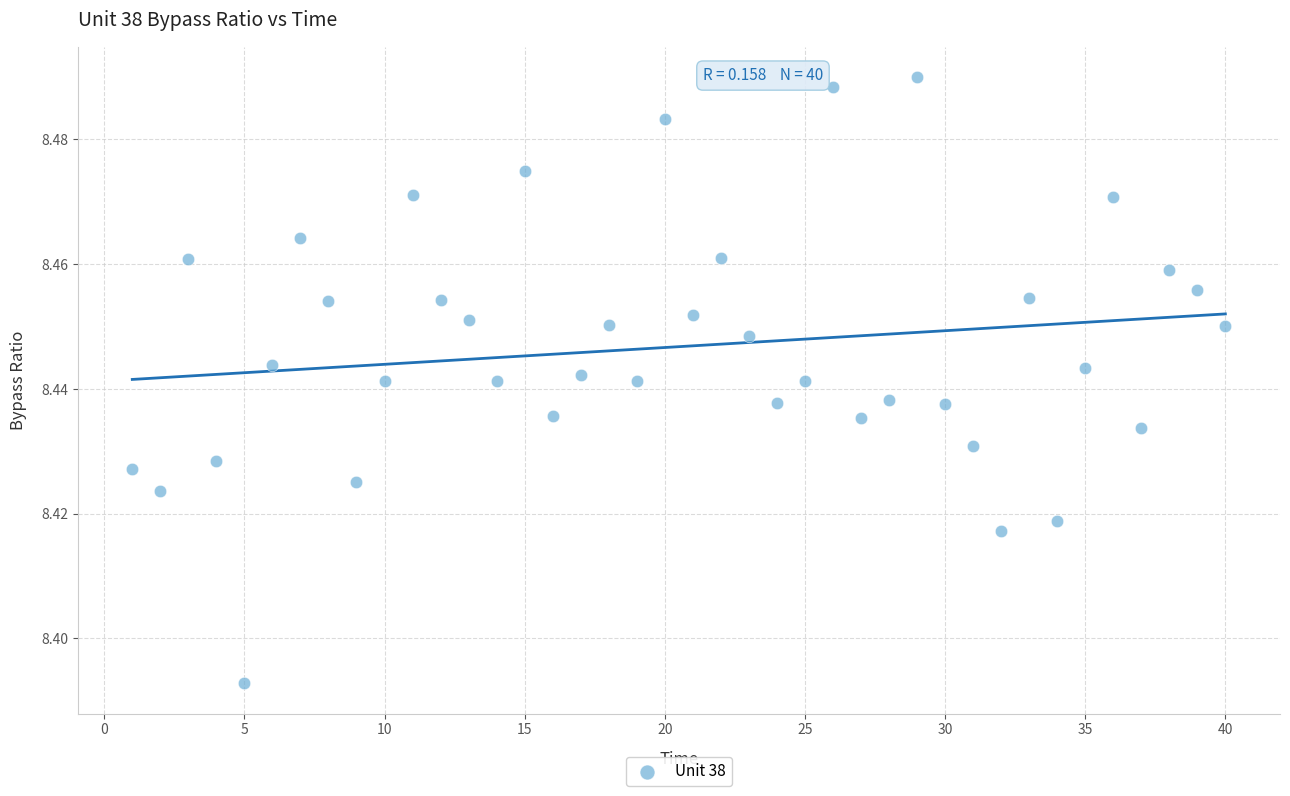

What is the range of X values (max minus min)?

39.0